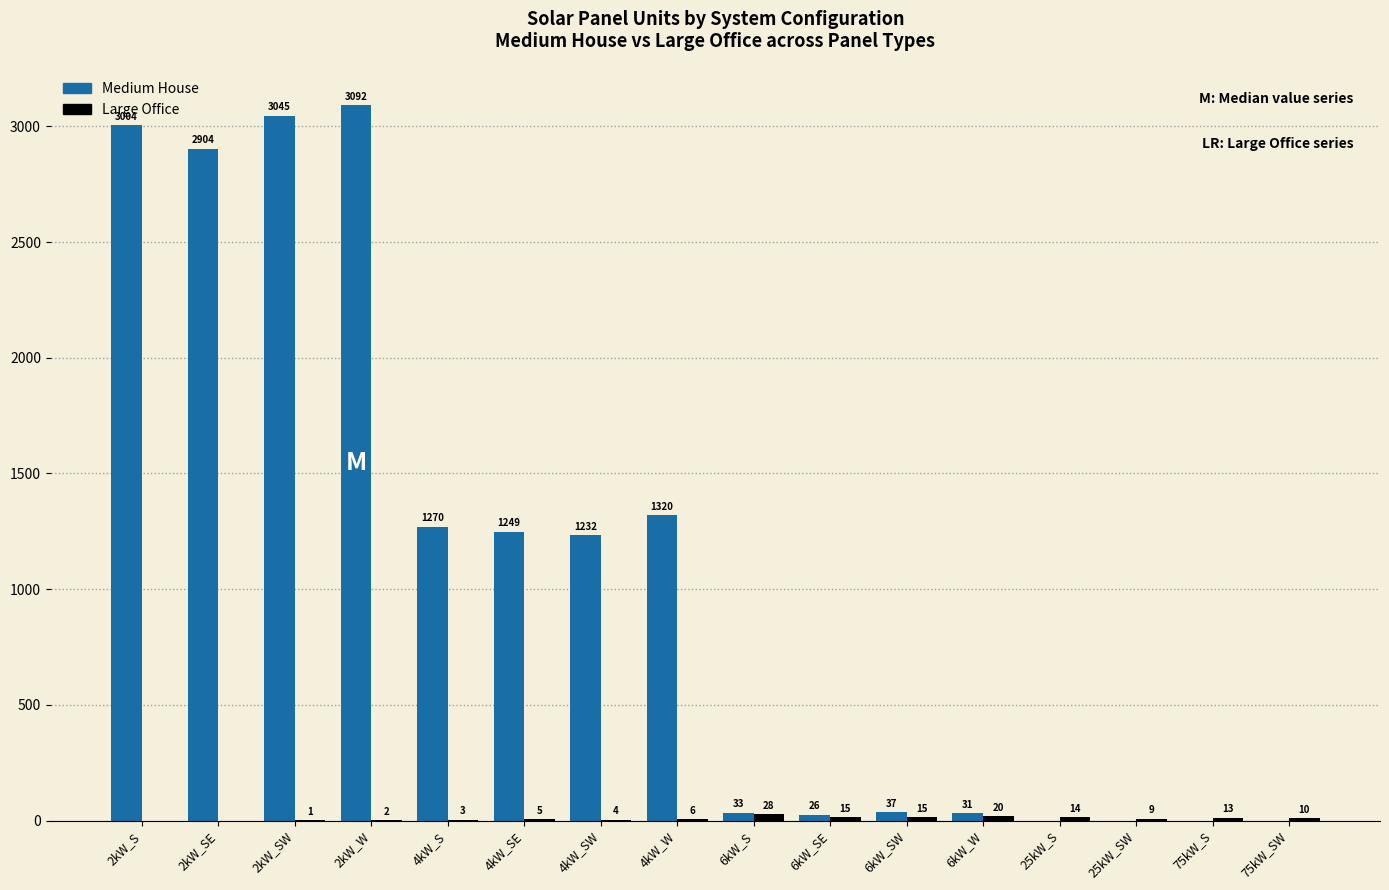

Is it true that Medium House equals 4662 at 2kW_S?

False